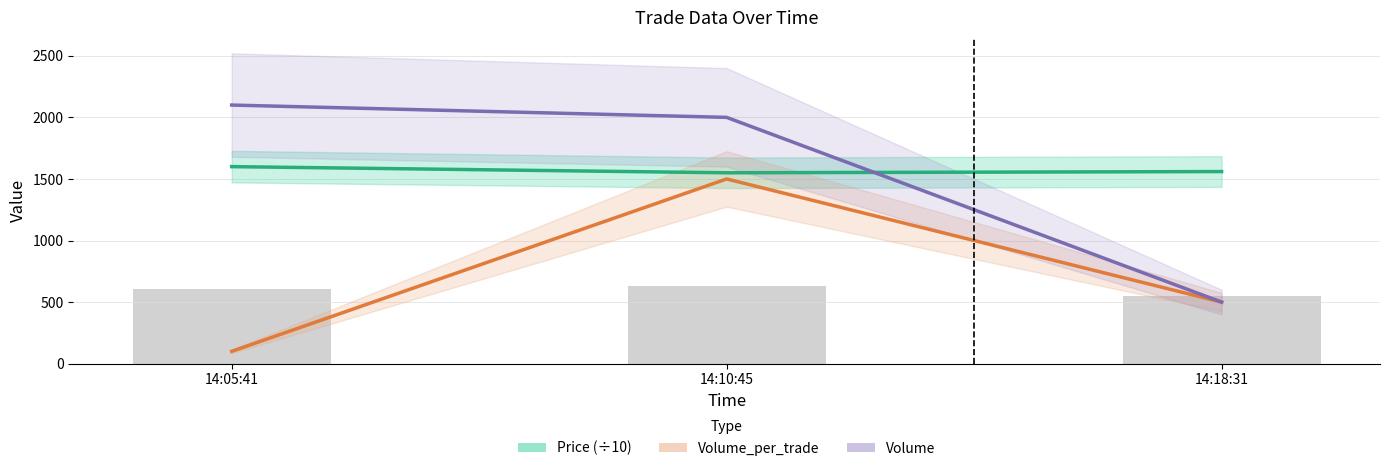

How many data points in Volume_per_trade are less than 500?

1